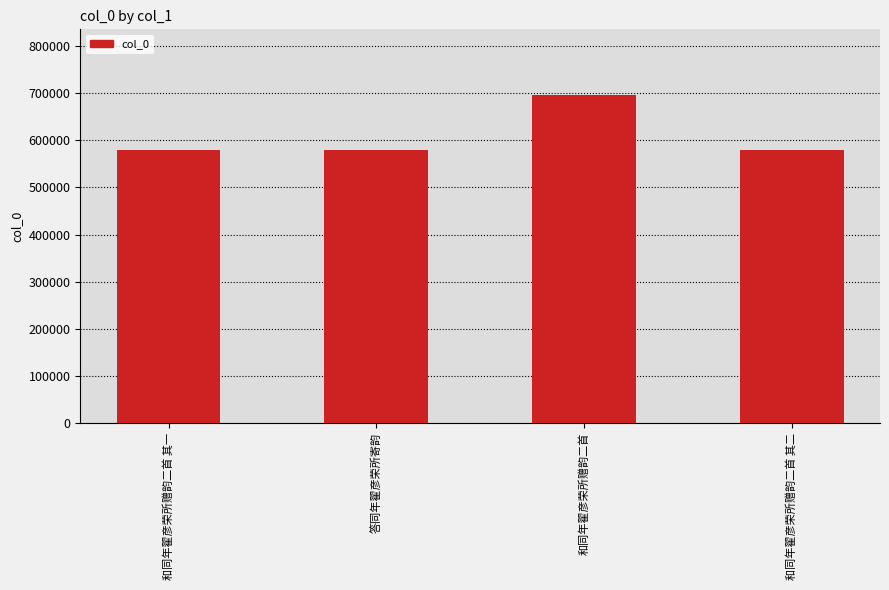

What is the label of the 3rd bar from the right?

答同年翟彦荣所寄韵